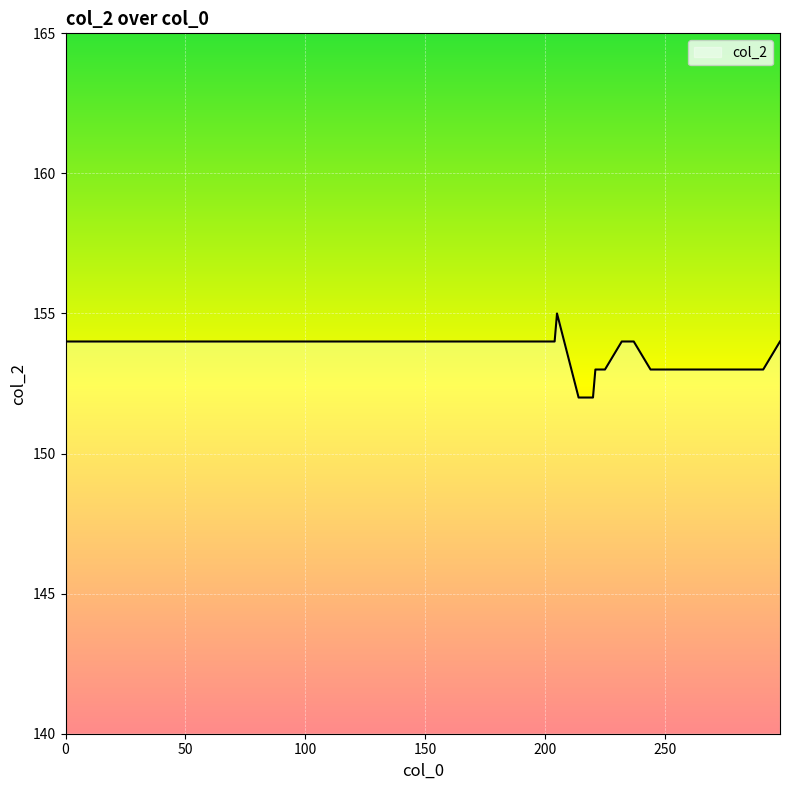

What is the difference between the maximum and minimum values?

3